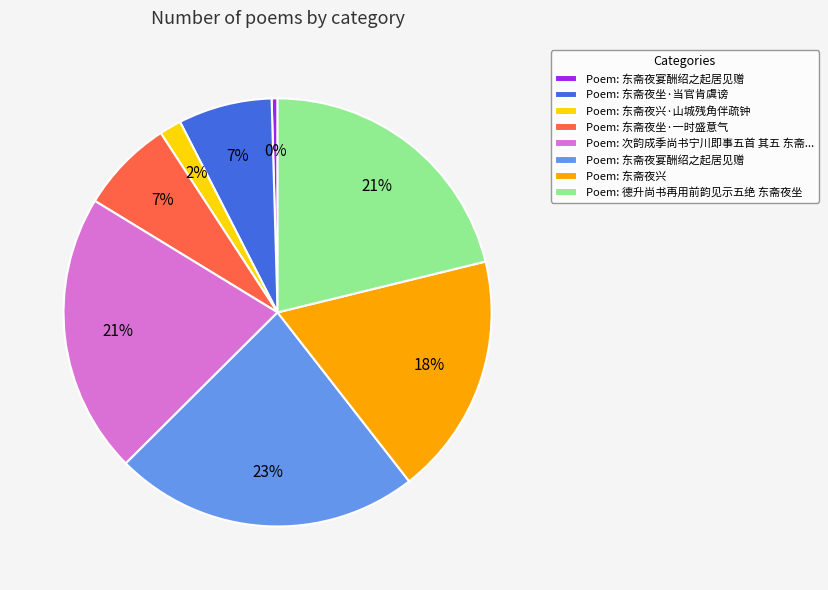

Is there a majority slice in this chart?

No